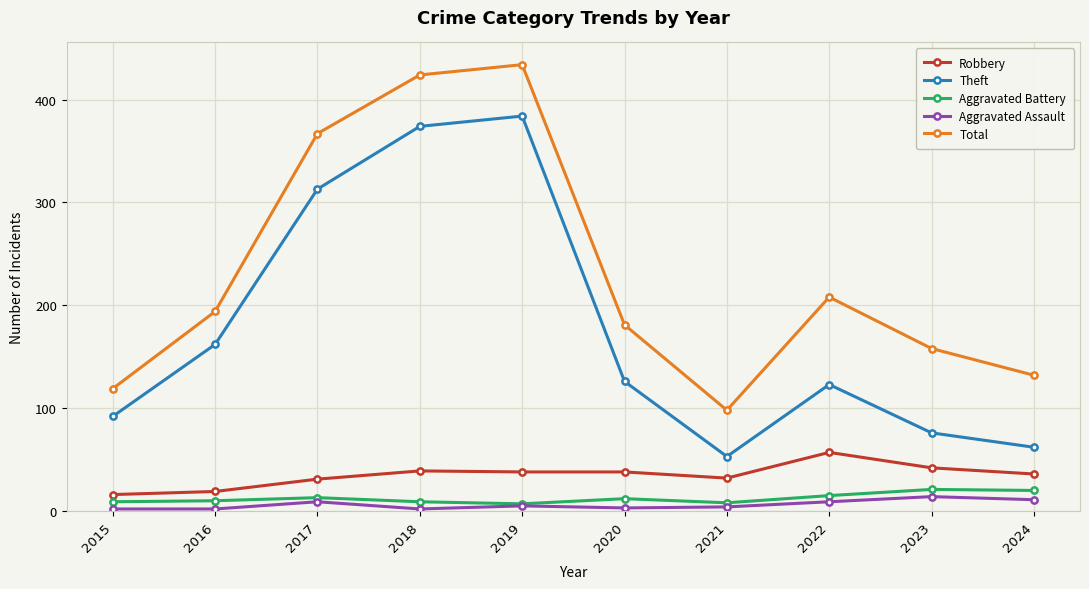

The value of Robbery at 2022 is 77. True or false?

False